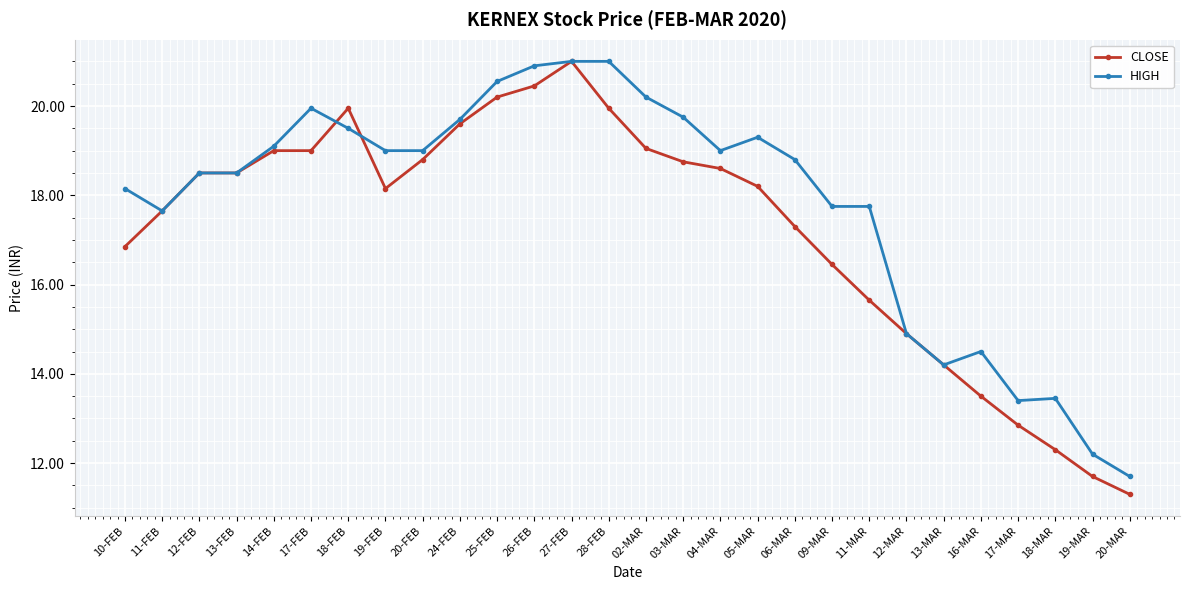

The HIGH series shows 19.5 at 18-FEB. True or false?

True